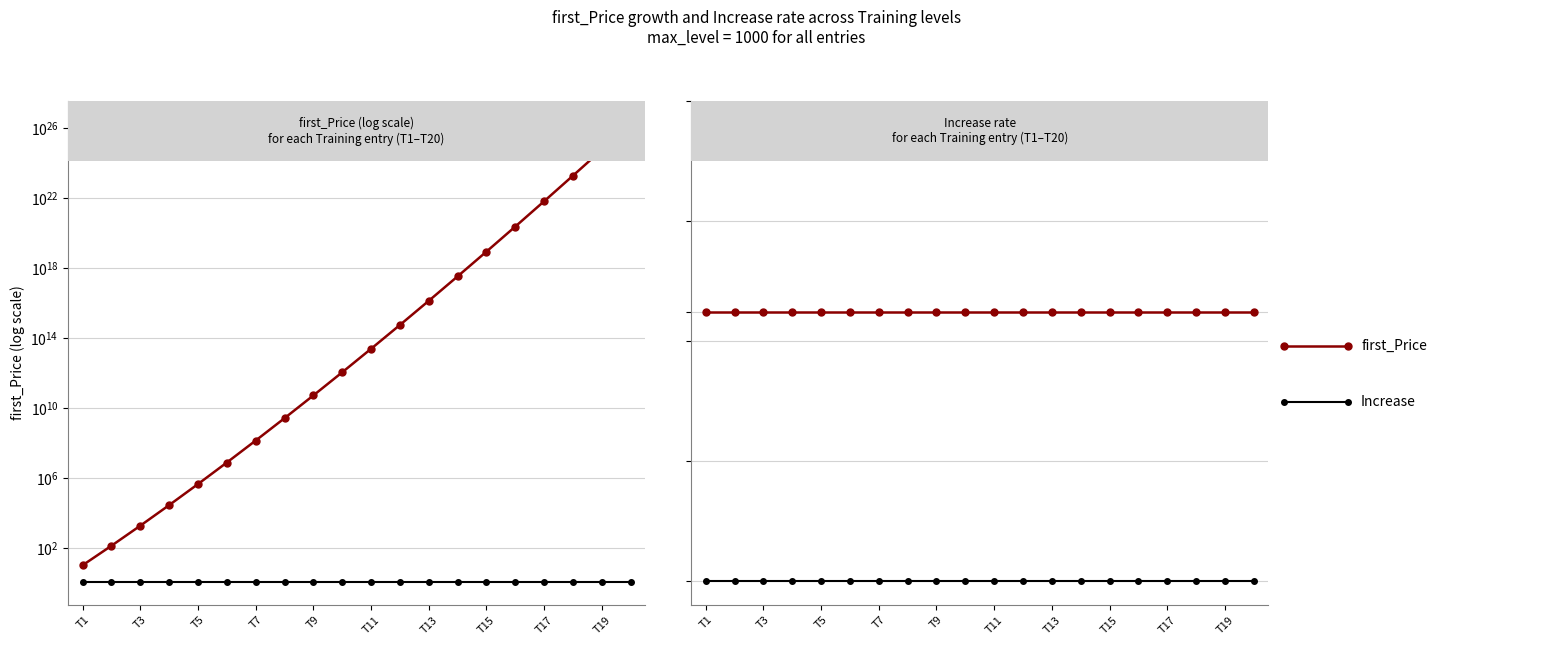

Is the value of Increase at 16 greater than the value of first_Price at T19?

No